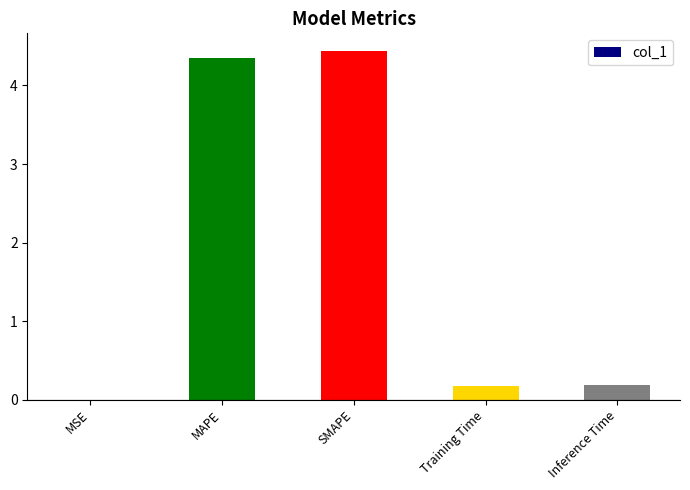

The chart shows a value of 6.9 at SMAPE. True or false?

False